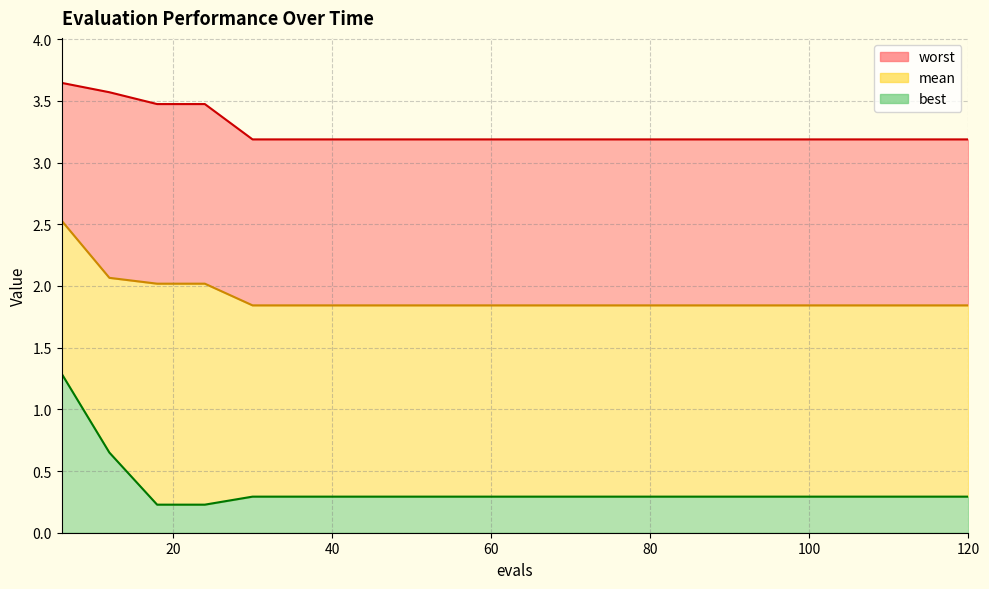

Which series has the largest range (max minus min)?

best